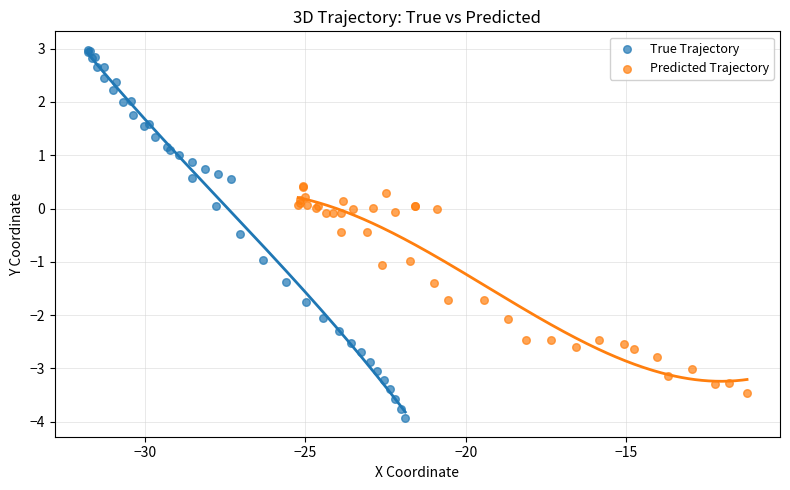

Which series contains the highest Y value?

True Trajectory